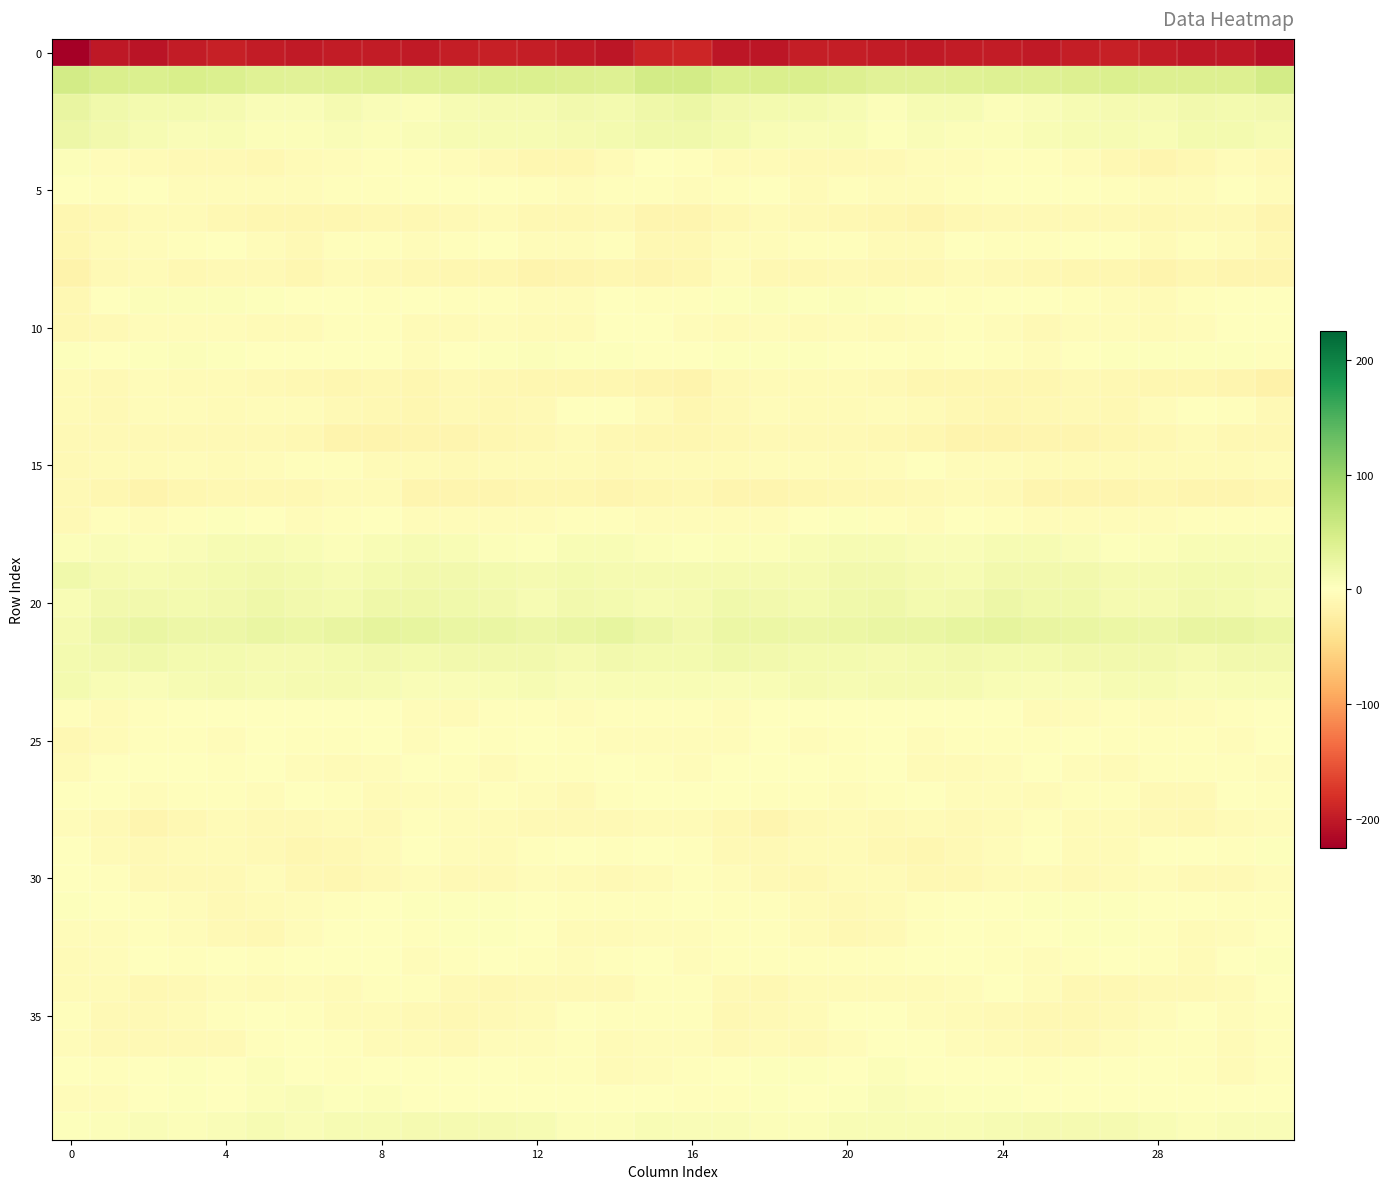

What is the maximum value shown in the chart?

50.7